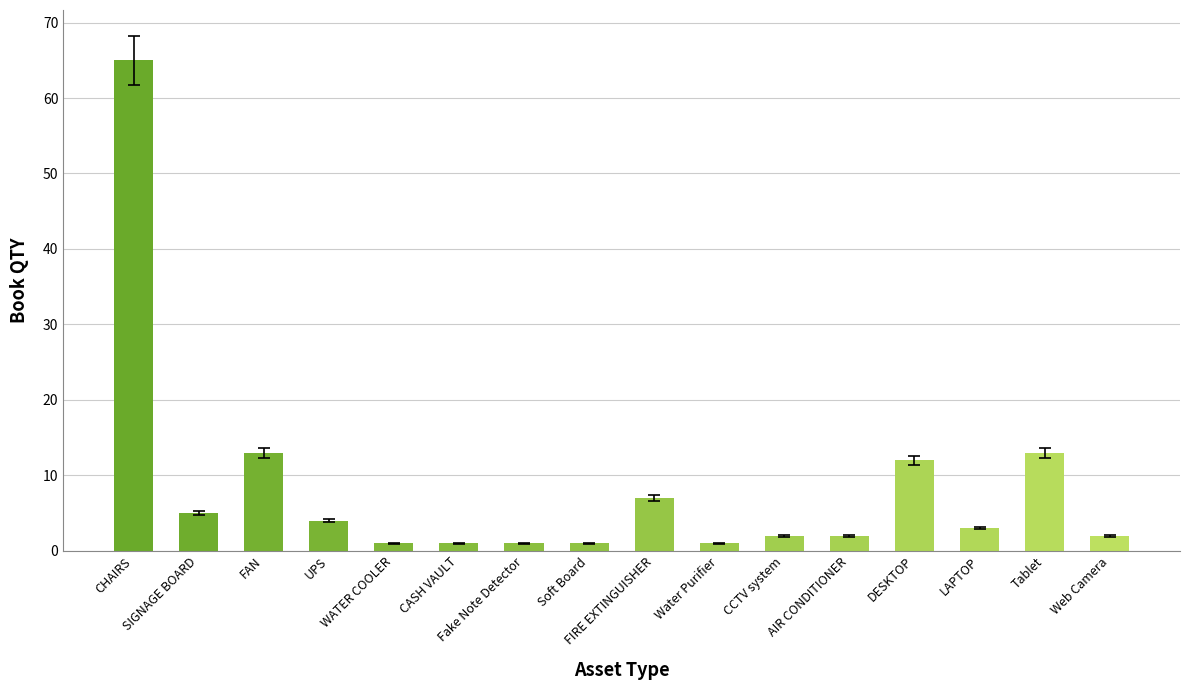

What is the greatest value displayed?

65